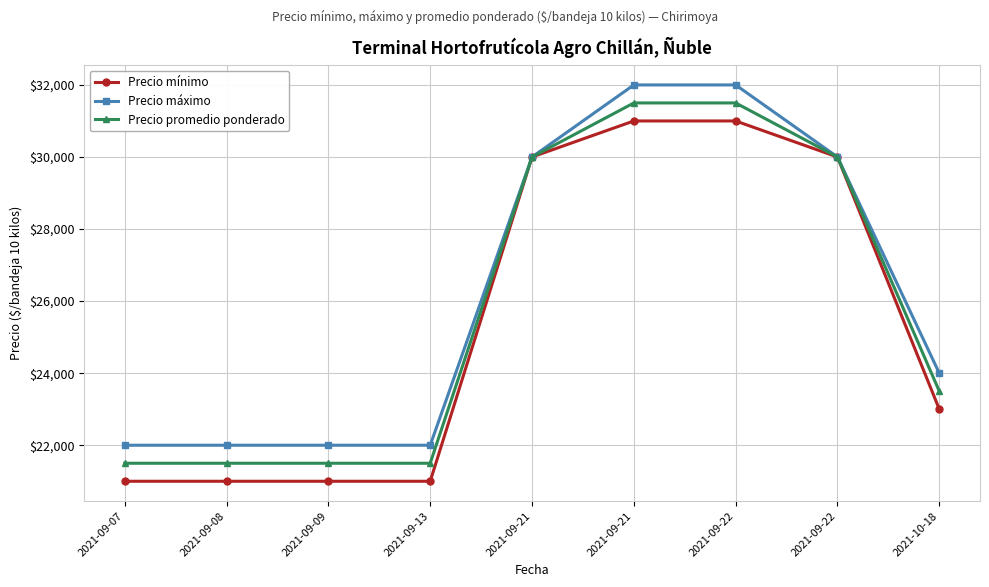

What is the greatest value displayed?

32000